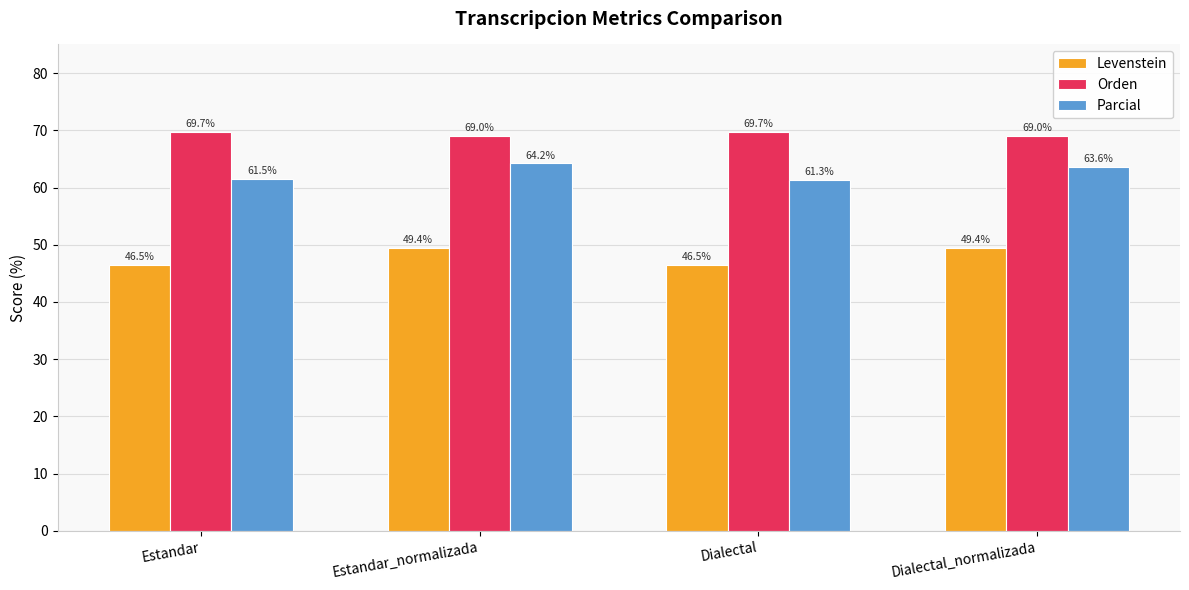

What is the spread (max minus min) of values at Dialectal_normalizada?

19.6